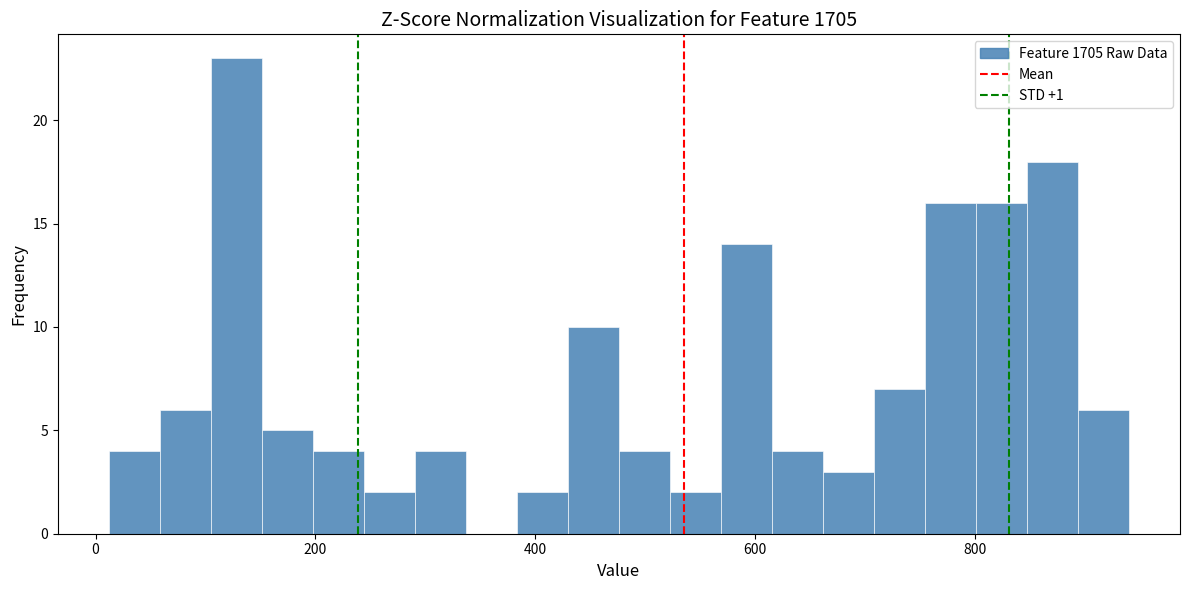

Around what value on the x-axis is the tallest bar? Give the approximate position of its centre, as read against the axis.

120